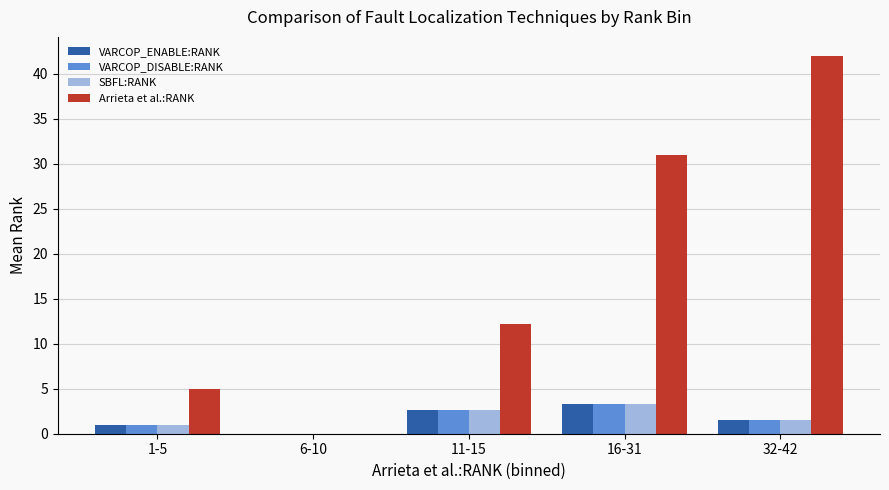

Between 6-10 and 32-42, which series saw the biggest shift?

Arrieta et al.:RANK